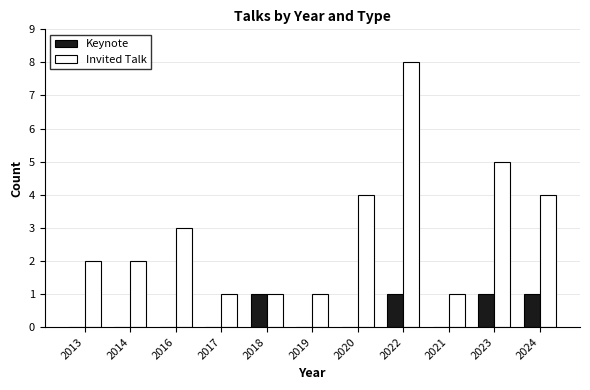

True or false: Invited Talk has a value of 4 at 2020.

True